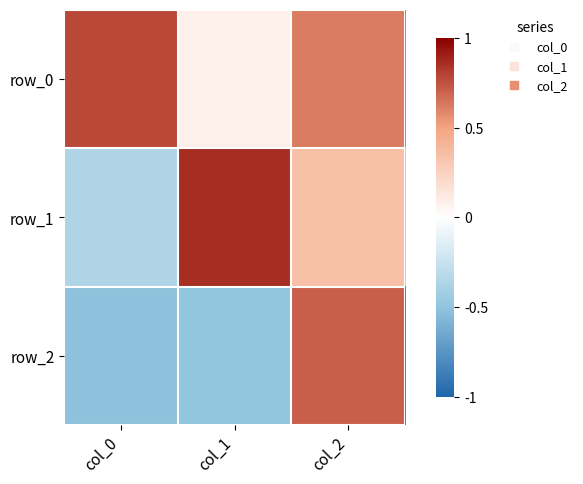

Reading right to left, what are all the values shown in this chart?

row_0: 0.6	0.1	0.8
row_1: 0.3	0.9	-0.4
row_2: 0.7	-0.5	-0.5